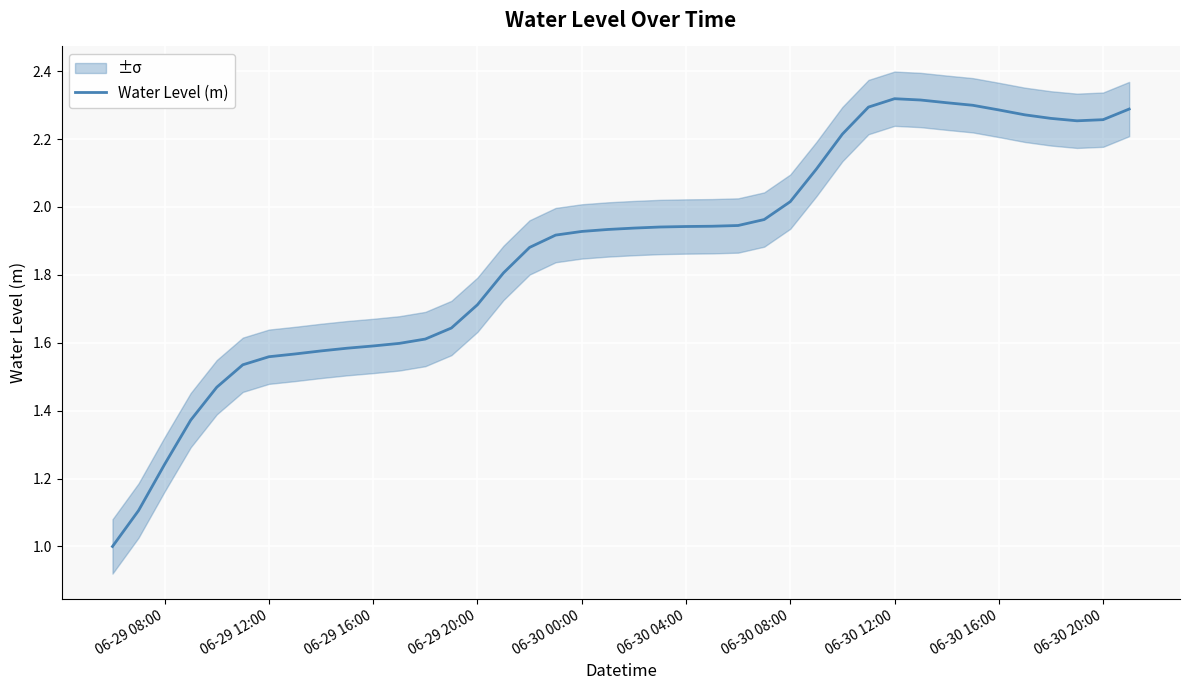

Reading left to right, extract all data points from this chart.

1.0	1.1	1.2	1.4	1.5	1.5	1.6	1.6	1.6	1.6	1.6	1.6	1.6	1.6	1.7	1.8	1.9	1.9	1.9	1.9	1.9	1.9	1.9	1.9	1.9	2.0	2.0	2.1	2.2	2.3	2.3	2.3	2.3	2.3	2.3	2.3	2.3	2.3	2.3	2.3